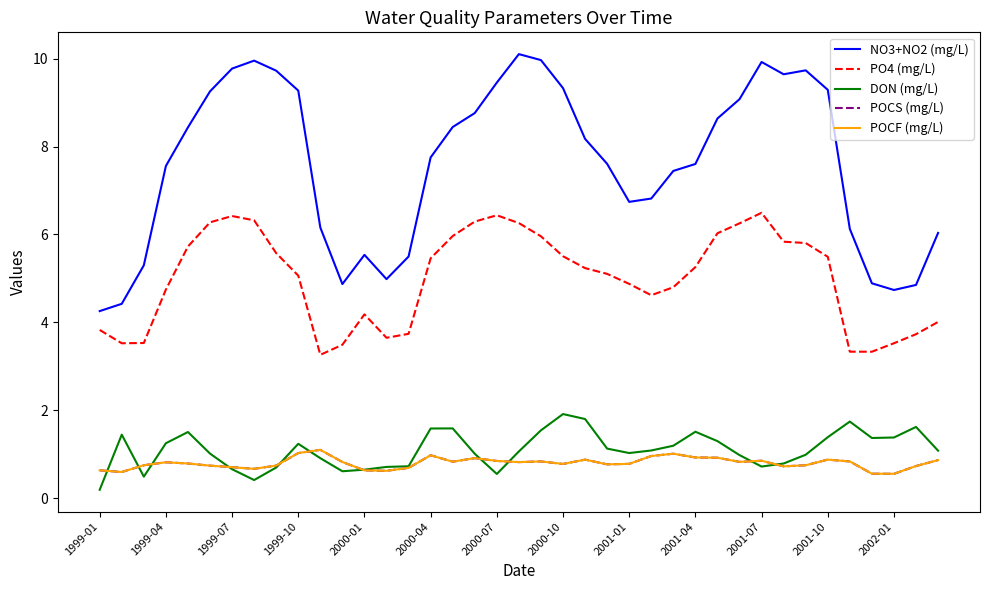

Does the chart have visible grid lines?

No